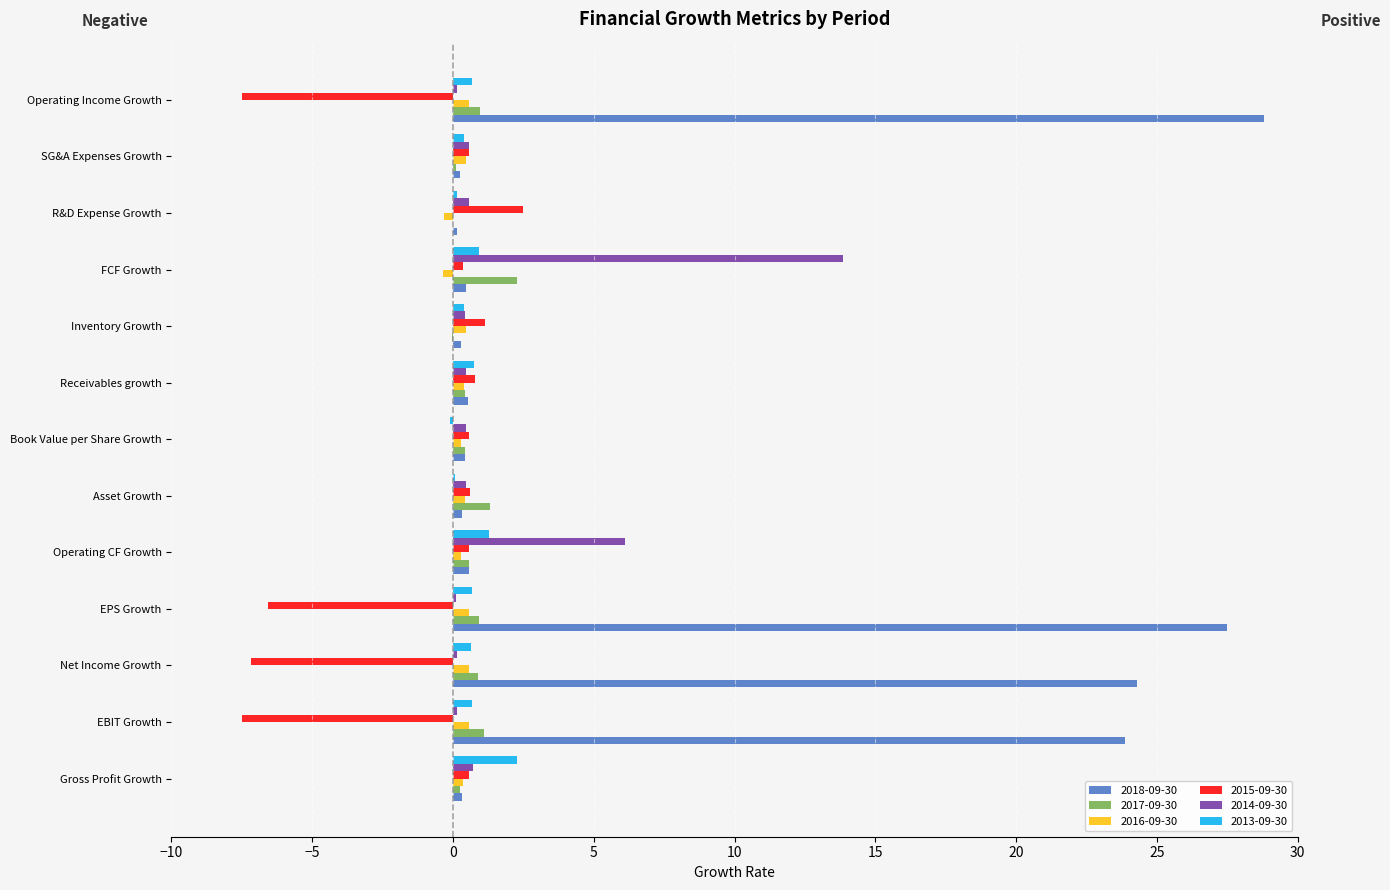

What is the maximum value for 2018-09-30?

28.8